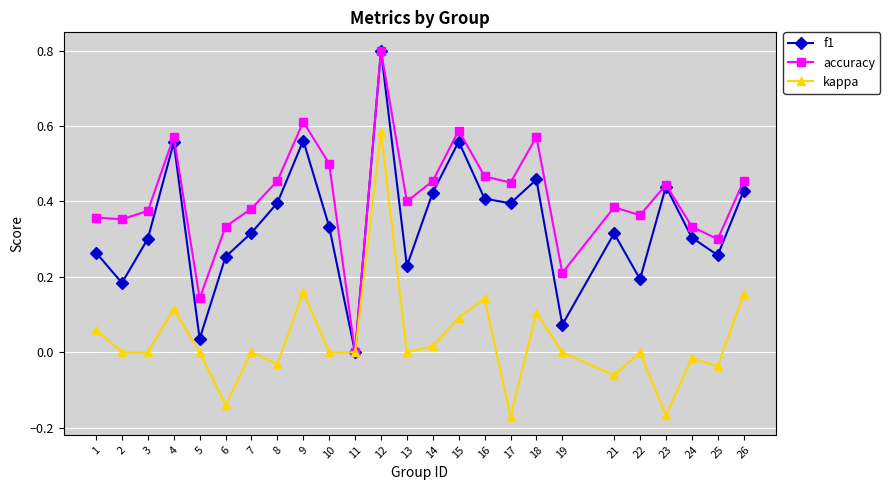

At which category is the sum across all series the highest?

12